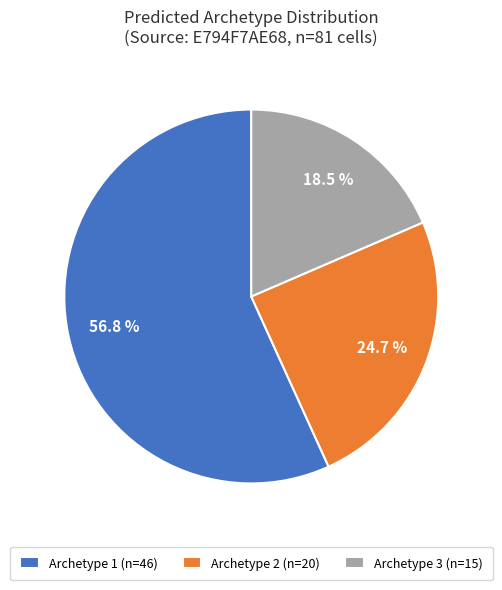

True or false: Archetype 1 accounts for 48% of the total.

False